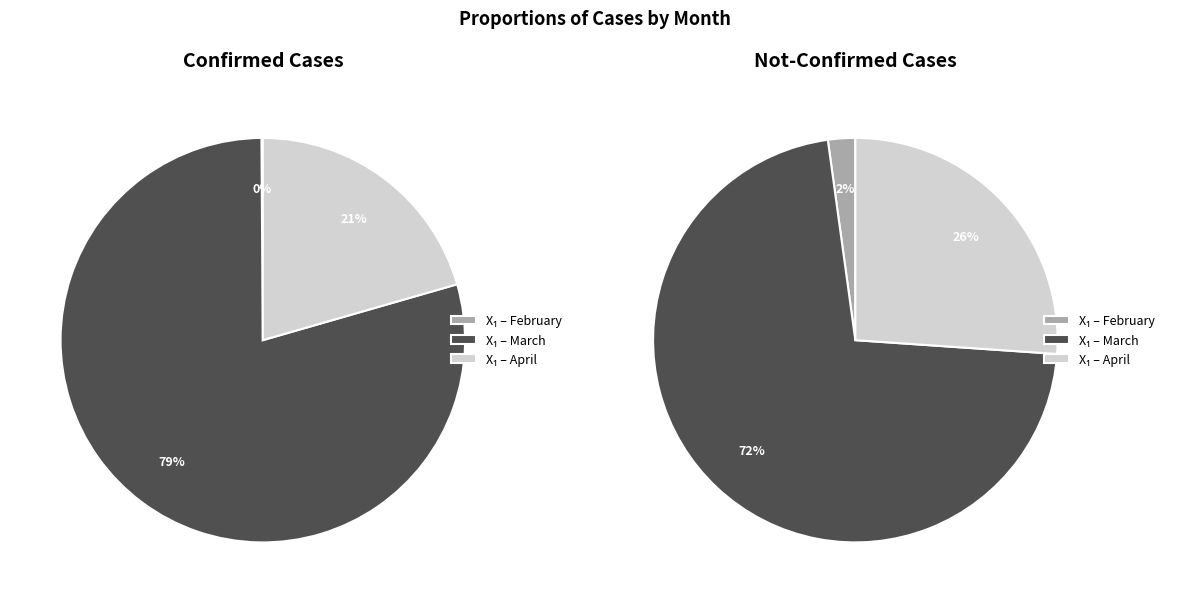

Does 26 represent more than half of the total?

No